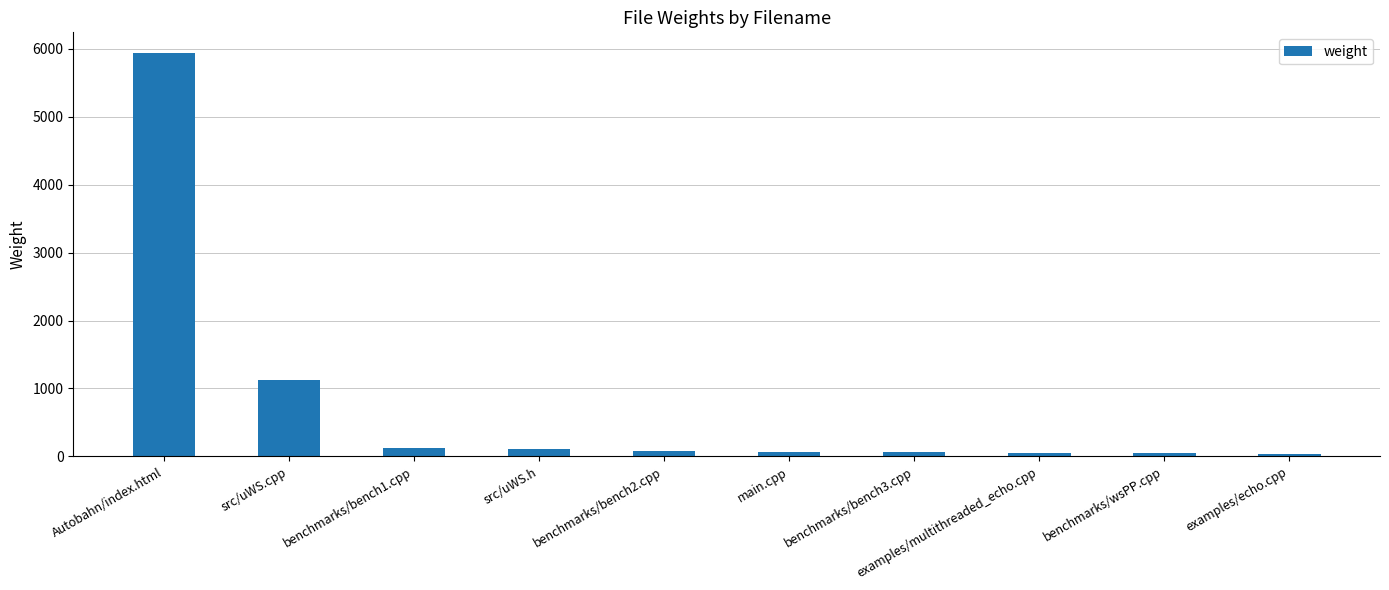

What is the greatest value displayed?

5943